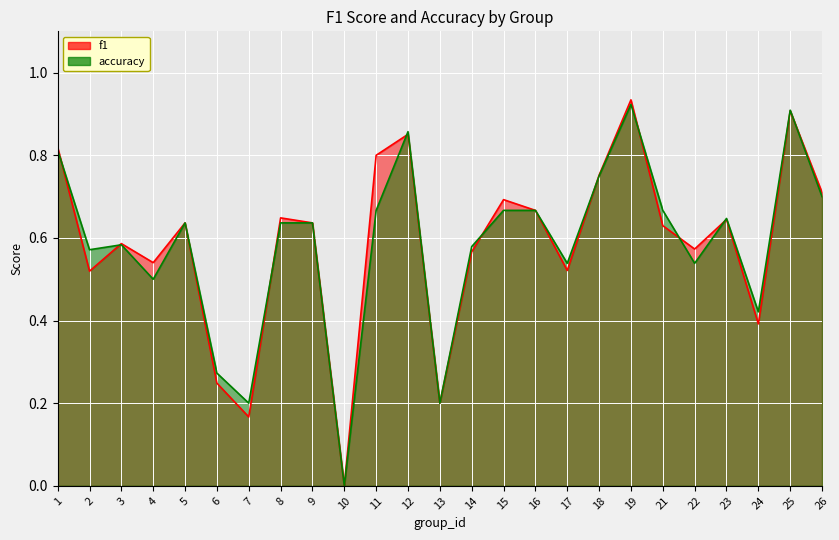

The value of f1 at 10 is 0.3. True or false?

False